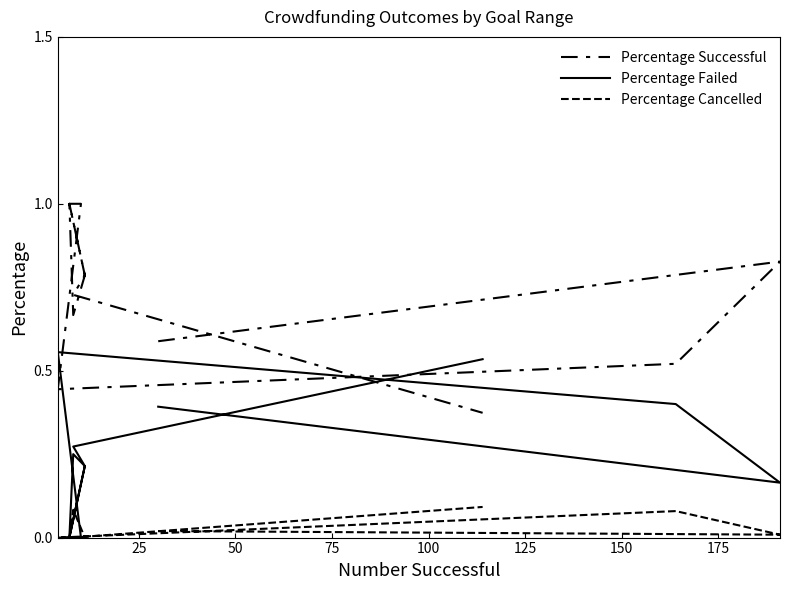

What is the difference between the maximum and second lowest values in the Percentage Cancelled series?

0.1